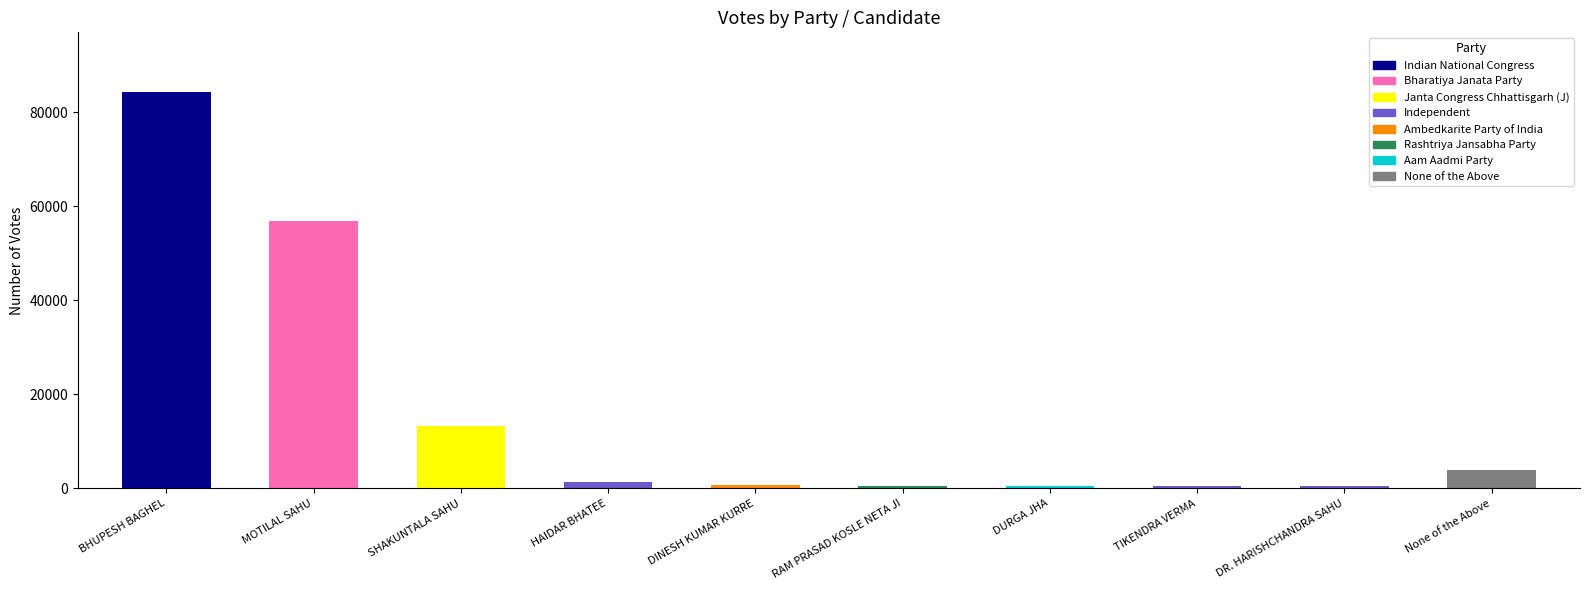

What is the change in value from SHAKUNTALA SAHU to None of the Above?

-9262